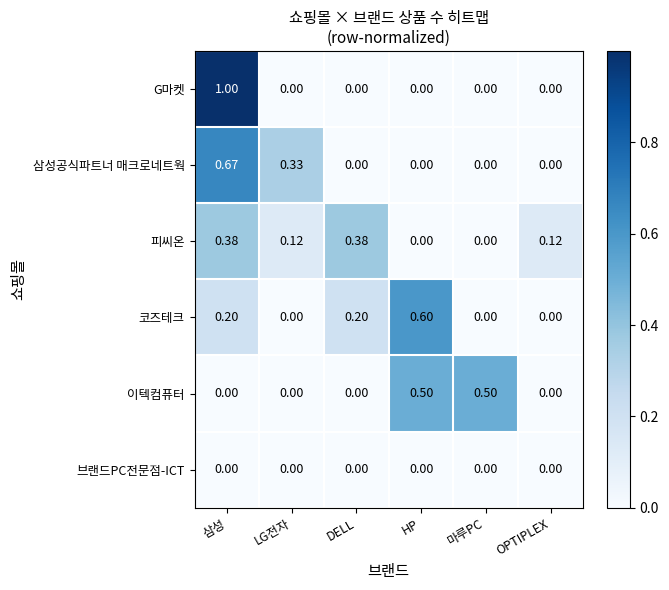

Which series has the largest range (max minus min)?

G마켓